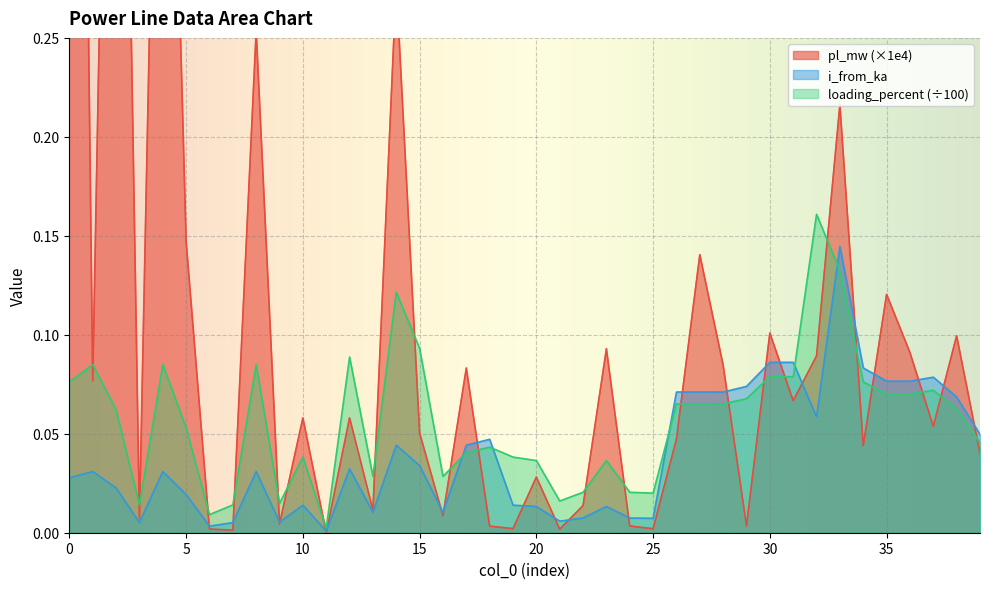

What is the value of the pl_mw point at the 34th from the left?

0.2